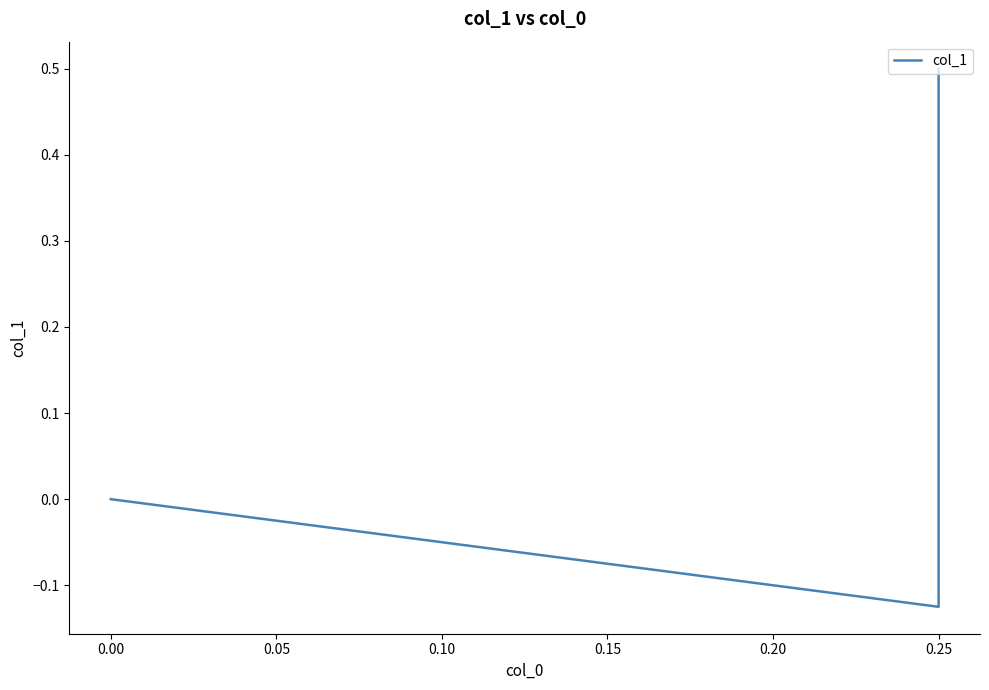

Between 0.25 and 0.00, which is larger?

0.25